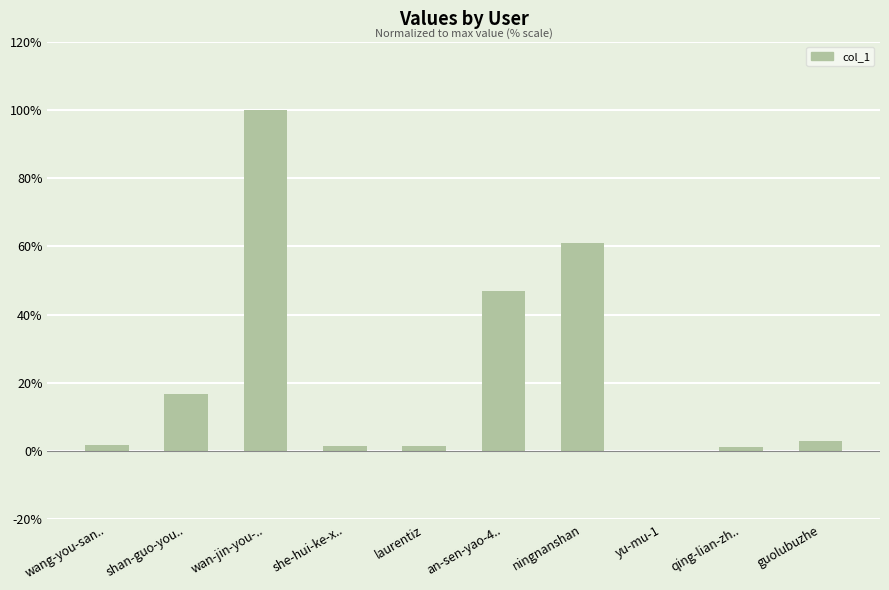

At which category does the chart reach its peak across all series?

wan-jin-you-..